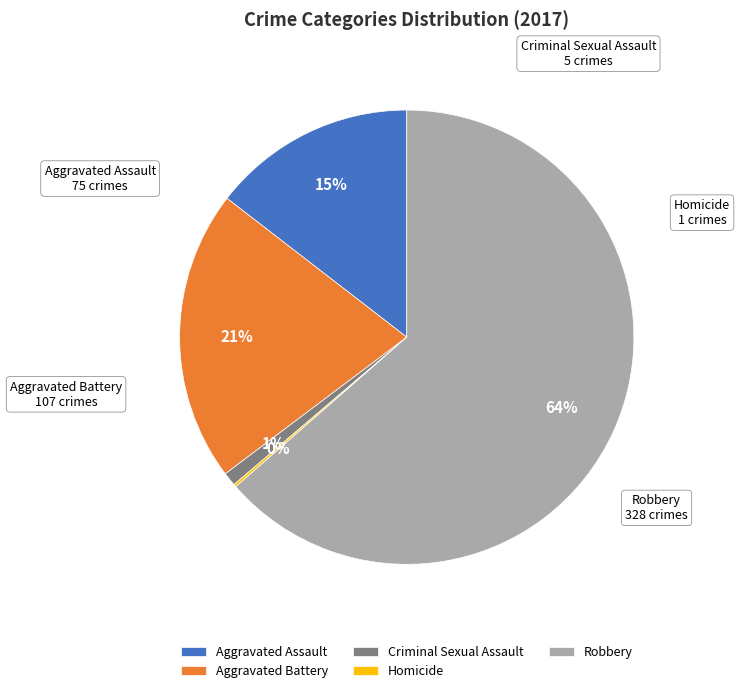

What is the largest slice in the pie chart?

Robbery